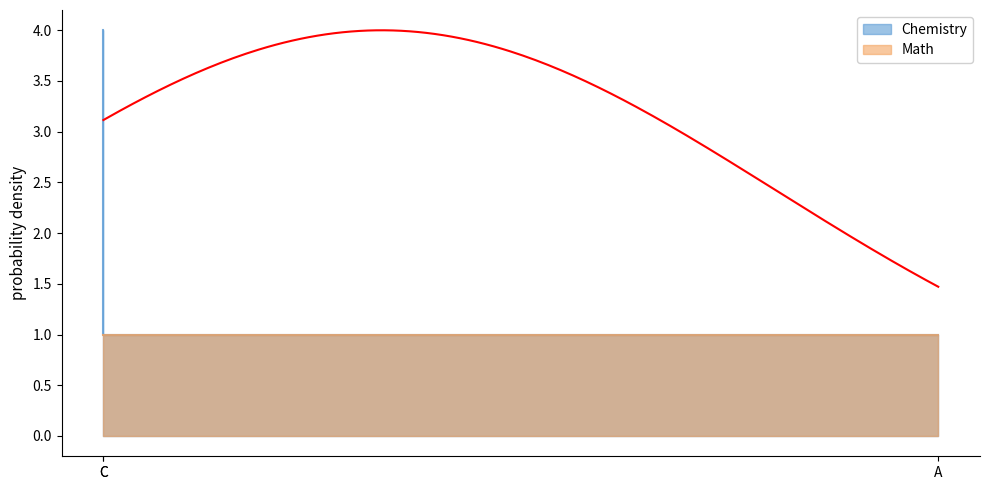

Is it true that the value at C is 1?

False